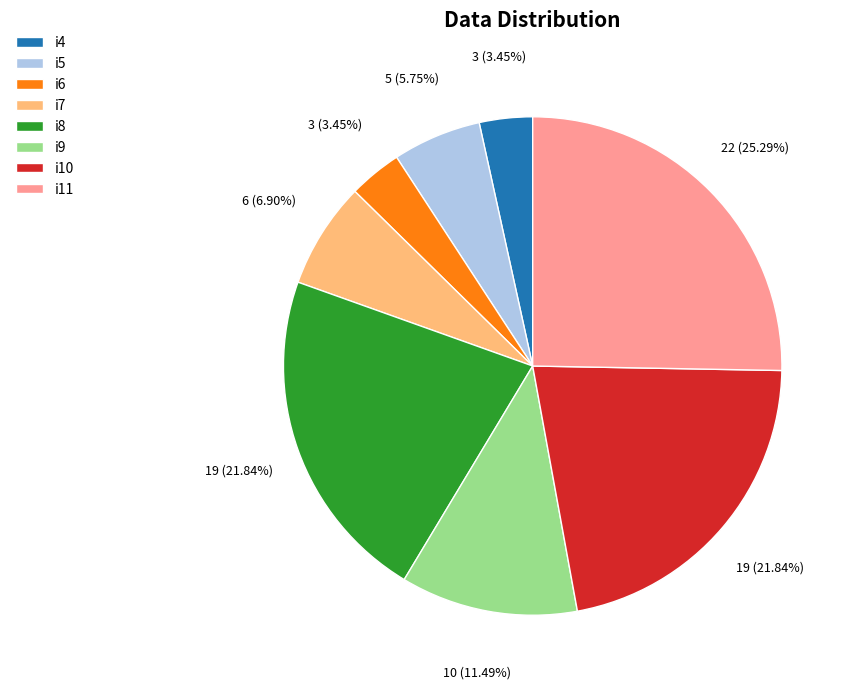

True or false: i8 accounts for 33% of the total.

False